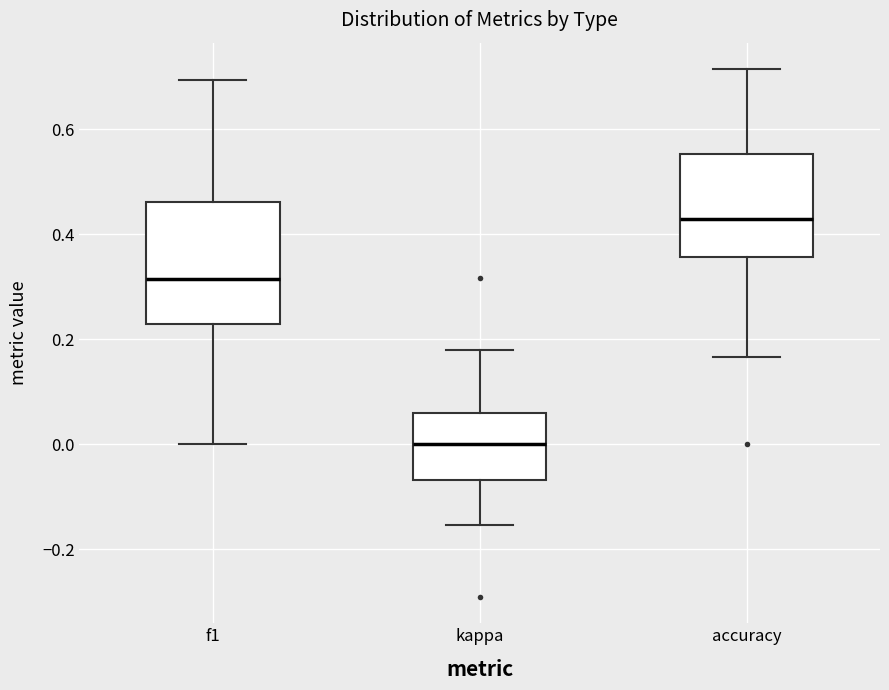

Reading left to right, read every box against the y-axis: the position of its median line, the range the box covers, and the ends of its whiskers. The values are not printed on the chart, so give them approximately, as read against the axis.

f1: median 0.32, box 0.22 to 0.46, whiskers 0.00 to 0.70
kappa: median 0.00, box -0.06 to 0.06, whiskers -0.16 to 0.18
accuracy: median 0.42, box 0.36 to 0.56, whiskers 0.16 to 0.72